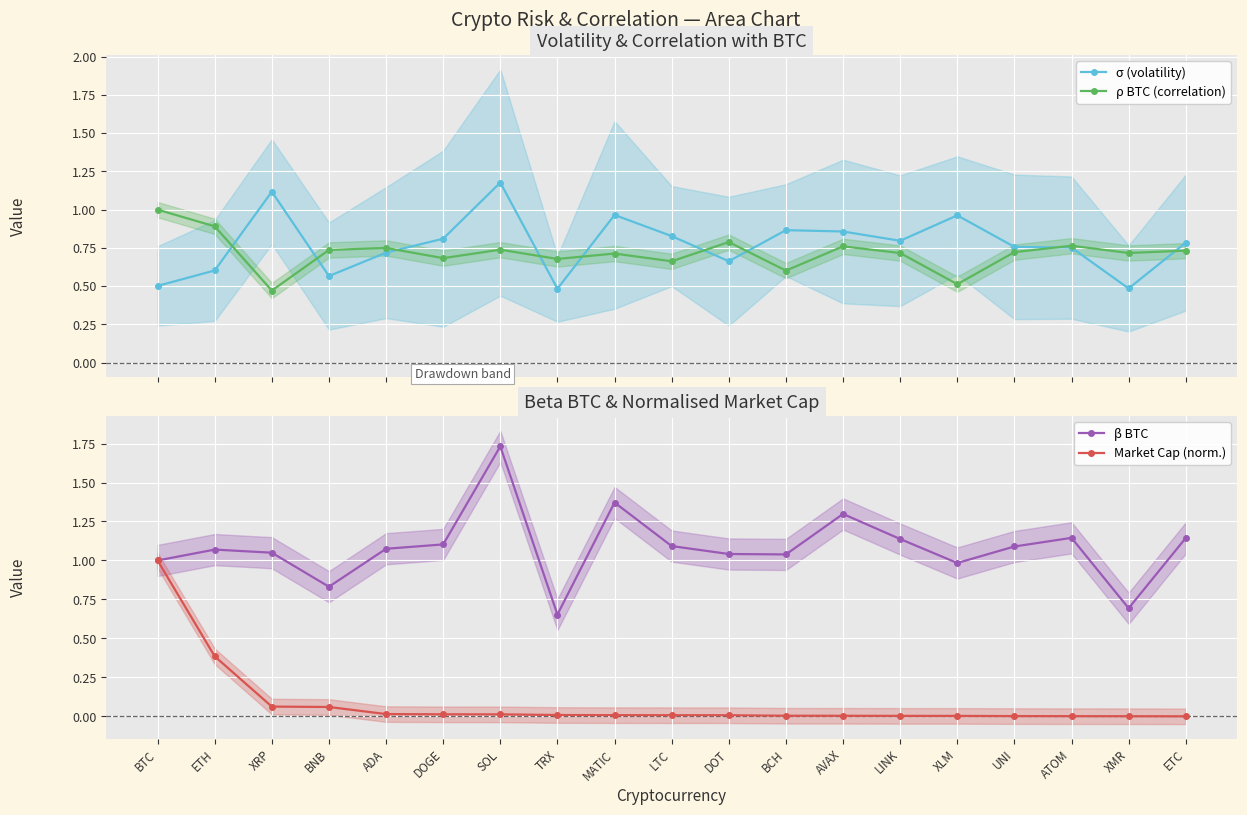

Which series changed the most between XRP and DOGE?

σ (volatility)